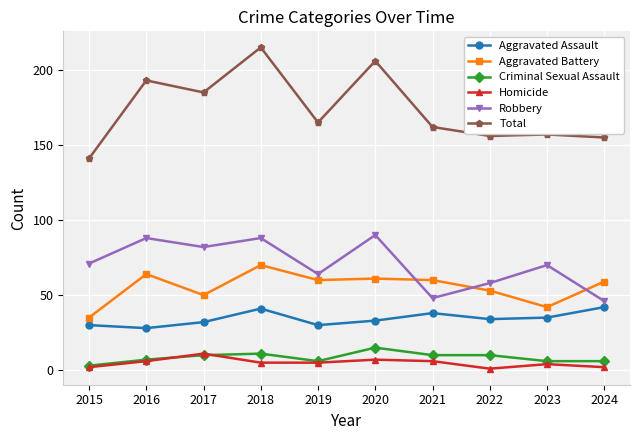

Does the chart display data point markers on the line(s)?

Yes